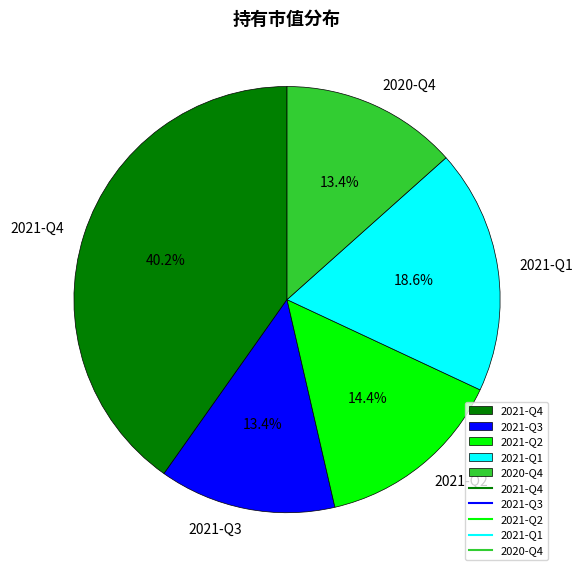

To the nearest percent, what is the difference between the 2020-Q4 and 2021-Q1 slice percentages?

5%